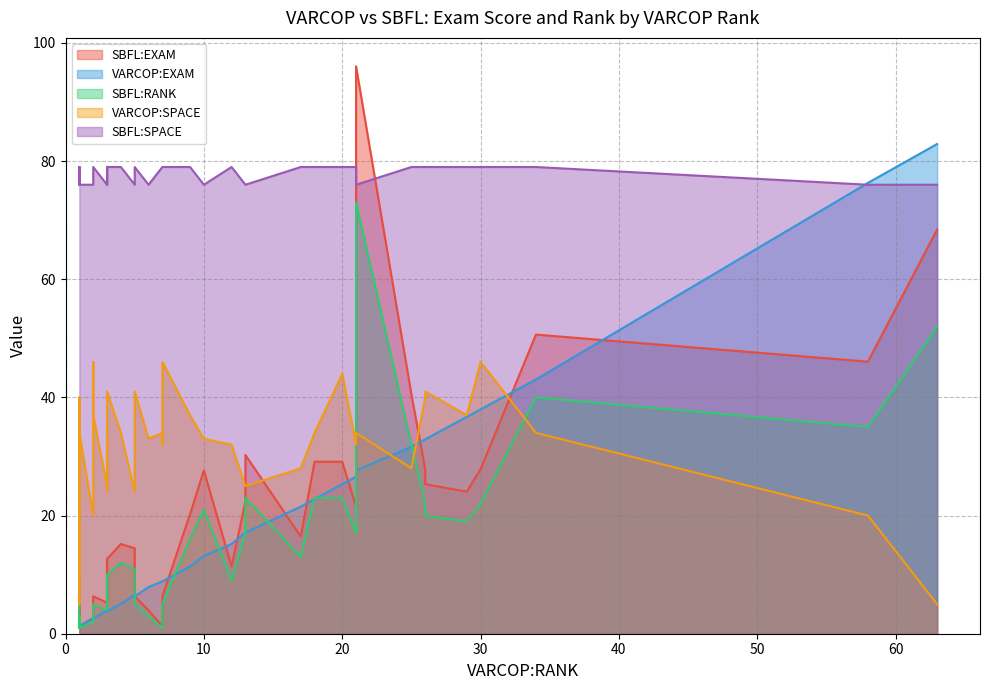

Reading right to left, what are all the values shown in this chart?

VARCOP:EXAM: 15.2	26.6	8.9	1.3	27.6	17.1	3.9	3.9	6.6	32.9	6.3	3.8	21.5	31.6	1.3	1.3	32.9	8.9	43.0	5.1	25.3	2.5	17.1	3.9	82.9	1.3	76.3	2.6	7.9	13.2	3.9	22.8	1.3	3.8	38.0	8.9	2.5	11.4	36.7	2.5
SBFL:EXAM: 11.4	21.5	3.8	1.3	96.1	30.3	7.9	5.3	14.5	25.3	6.3	12.7	16.5	40.5	1.3	3.8	27.8	1.3	50.6	15.2	29.1	3.8	22.4	5.3	68.4	1.3	46.1	2.6	3.9	27.6	11.8	29.1	8.9	7.6	27.8	6.3	2.5	20.3	24.1	6.3
VARCOP:SPACE: 32.0	32.0	32.0	34.0	34.0	25.0	25.0	24.0	24.0	41.0	41.0	41.0	28.0	28.0	28.0	40.0	40.0	34.0	34.0	34.0	44.0	44.0	25.0	25.0	5.0	5.0	20.0	20.0	33.0	33.0	33.0	34.0	34.0	34.0	46.0	46.0	46.0	37.0	37.0	37.0
SBFL:SPACE: 79.0	79.0	79.0	76.0	76.0	76.0	76.0	76.0	76.0	79.0	79.0	79.0	79.0	79.0	79.0	79.0	79.0	79.0	79.0	79.0	79.0	79.0	76.0	76.0	76.0	76.0	76.0	76.0	76.0	76.0	76.0	79.0	79.0	79.0	79.0	79.0	79.0	79.0	79.0	79.0
SBFL:RANK: 9.0	17.0	3.0	1.0	73.0	23.0	6.0	4.0	11.0	20.0	5.0	10.0	13.0	32.0	1.0	3.0	22.0	1.0	40.0	12.0	23.0	3.0	17.0	4.0	52.0	1.0	35.0	2.0	3.0	21.0	9.0	23.0	7.0	6.0	22.0	5.0	2.0	16.0	19.0	5.0